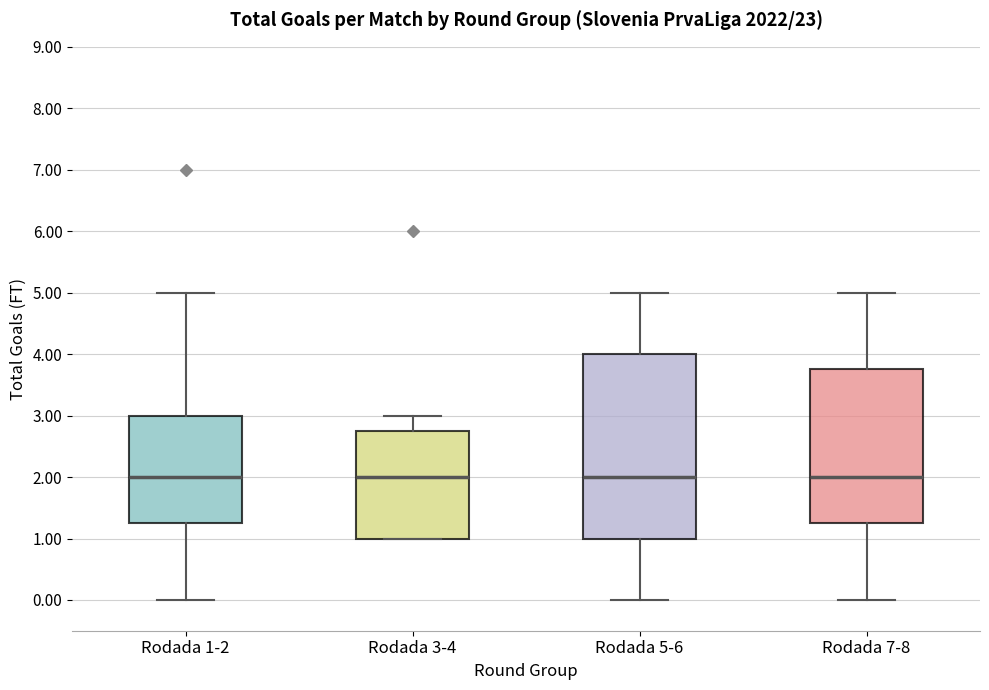

Reading left to right, read every box against the y-axis: the position of its median line, the range the box covers, and the ends of its whiskers. The values are not printed on the chart, so give them approximately, as read against the axis.

Rodada 1-2: median 2.0, box 1.3 to 3.0, whiskers 0.0 to 5.0
Rodada 3-4: median 2.0, box 1.0 to 2.8, whiskers 1.0 to 3.0
Rodada 5-6: median 2.0, box 1.0 to 4.0, whiskers 0.0 to 5.0
Rodada 7-8: median 2.0, box 1.3 to 3.8, whiskers 0.0 to 5.0